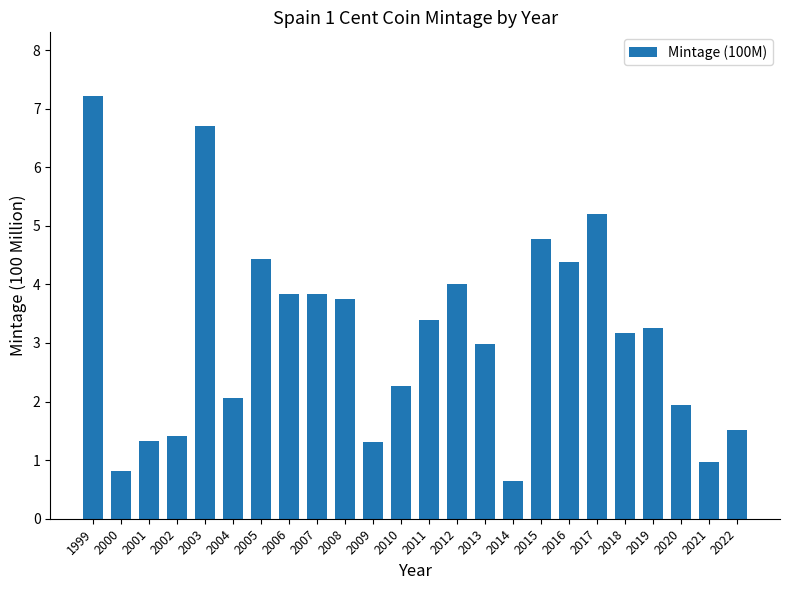

True or false: the data shows 7.2 at 1999.

True